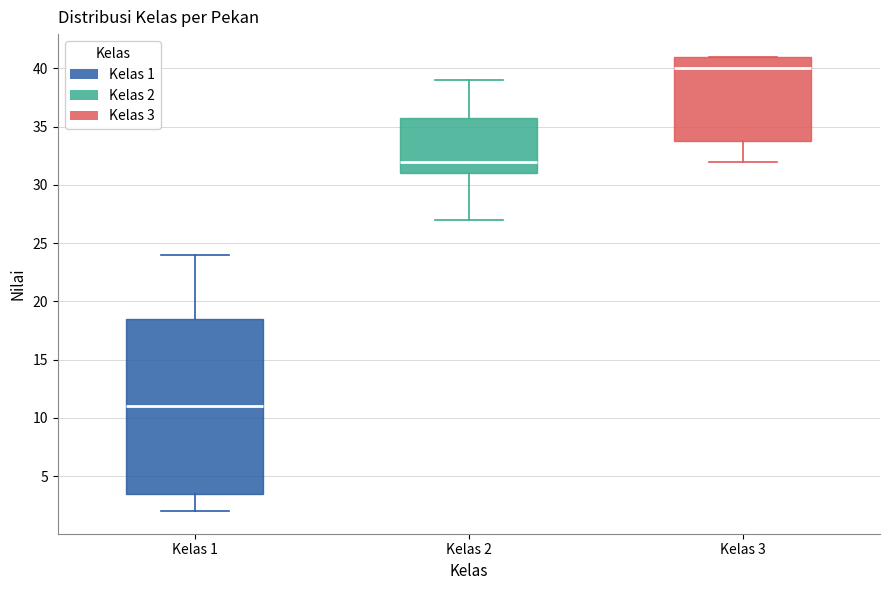

Reading left to right, transcribe this box plot: for each box, give where its median line is, the range the box spans, and where its two whiskers end, as read against the y-axis. The values are not printed on the chart, so give them approximately, as read against the axis.

Kelas 1: median 11.0, box 3.5 to 18.5, whiskers 2.0 to 24.0
Kelas 2: median 32.0, box 31.0 to 36.0, whiskers 27.0 to 39.0
Kelas 3: median 40.0, box 34.0 to 41.0, whiskers 32.0 to 41.0